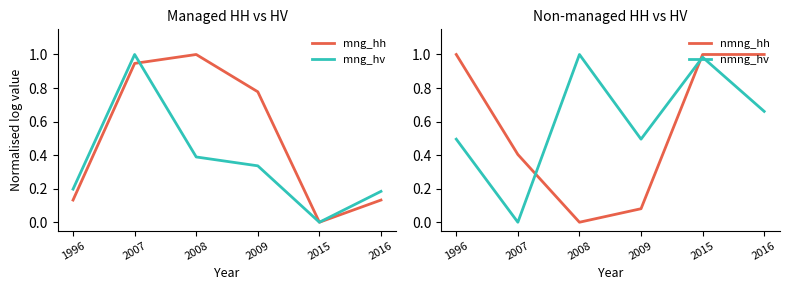

Which series has the largest total across all categories?

nmng_hv